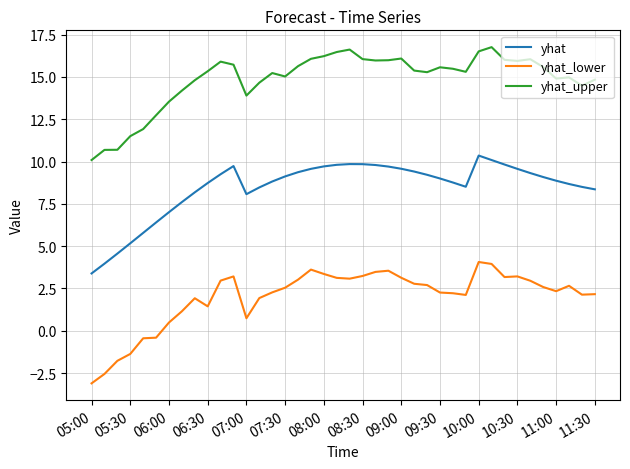

Rank the series by their average value, from highest to lowest.

yhat_upper, yhat, yhat_lower